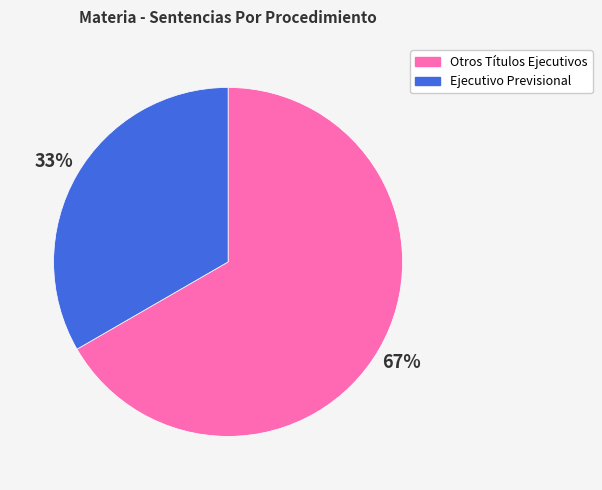

Is it true that Ejecutivo Previsional is 19% of the pie?

False